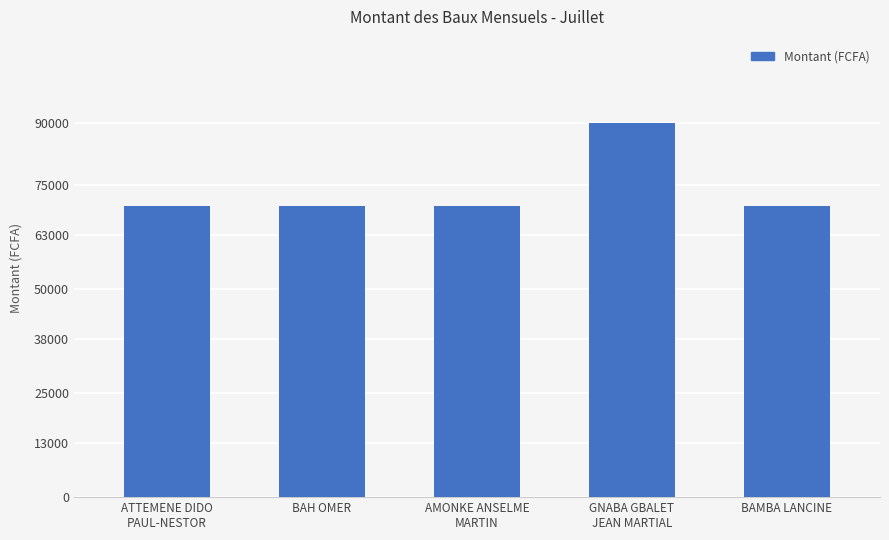

What value does the data have at BAMBA LANCINE, to the nearest 50?

70000